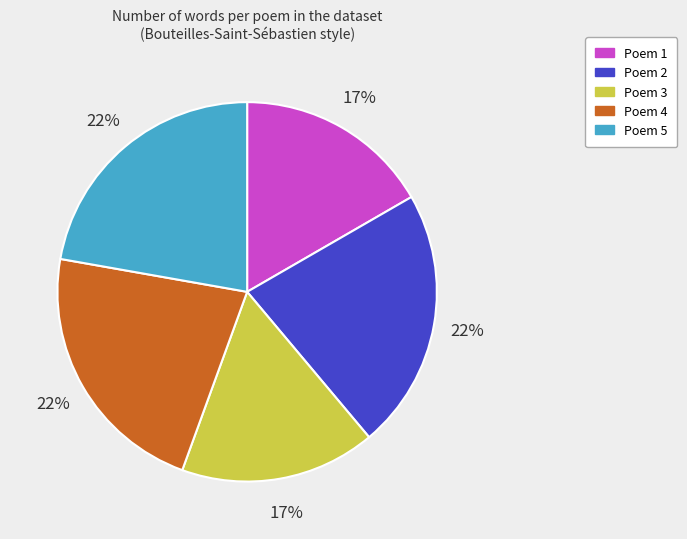

Is the sum of Poem 1 and Poem 2 greater than half?

No